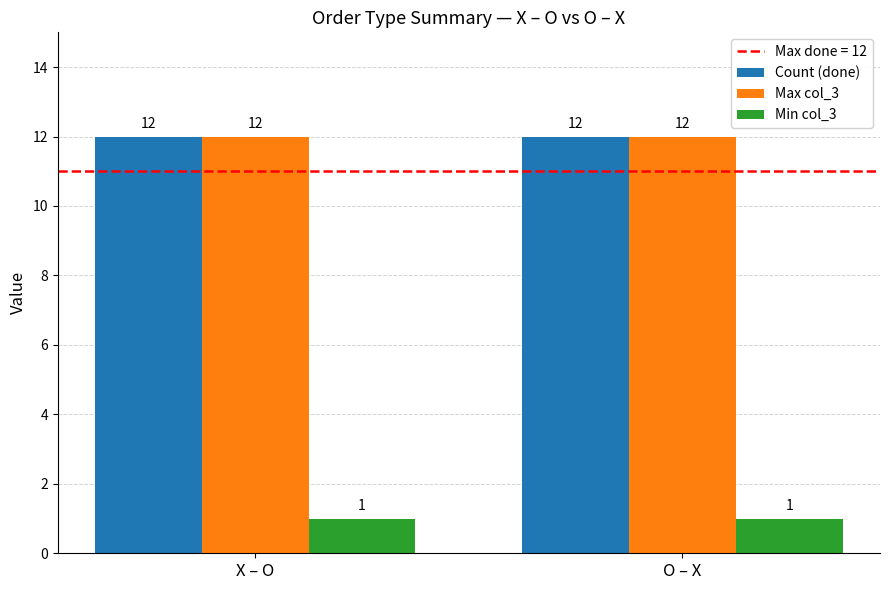

The Max col_3 series shows 4 at X – O. True or false?

False